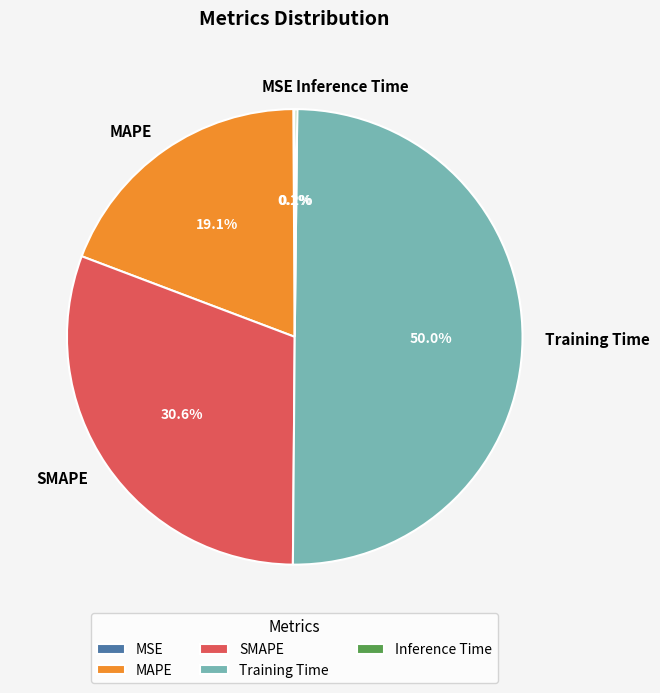

Combined, what portion of the pie is Training Time and SMAPE?

80.6%